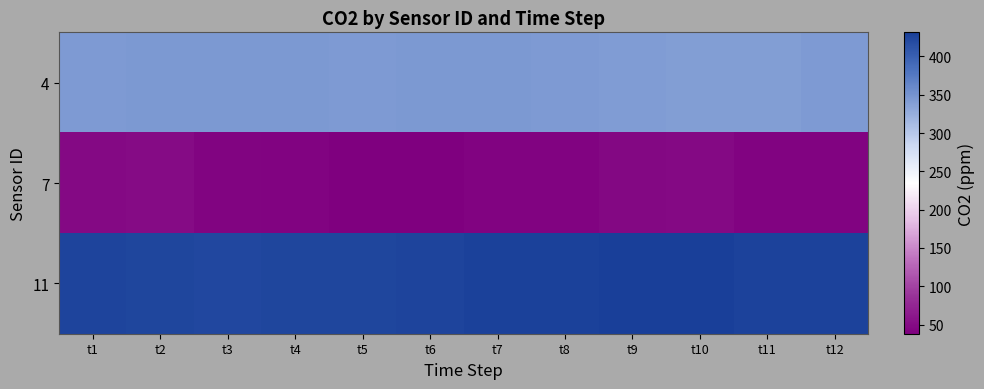

What is the spread (max minus min) of values at t6?

385.8